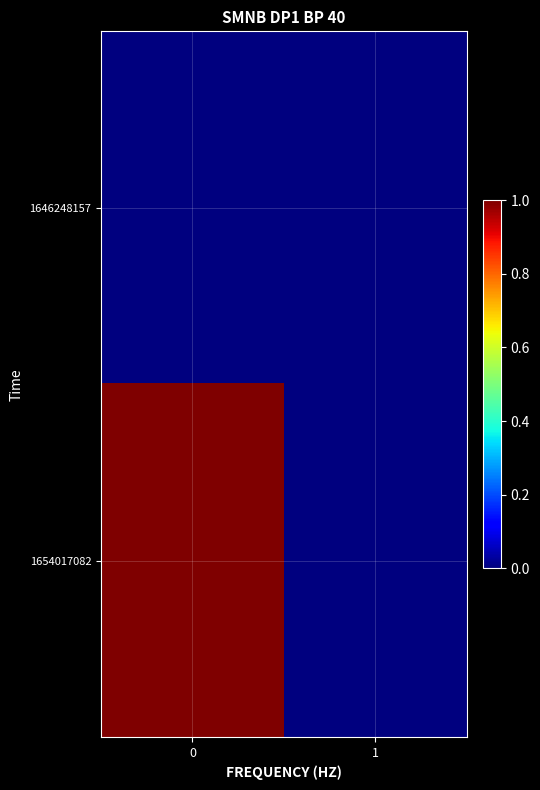

Rank the series by their maximum value, from lowest to highest.

1646248157, 1654017082